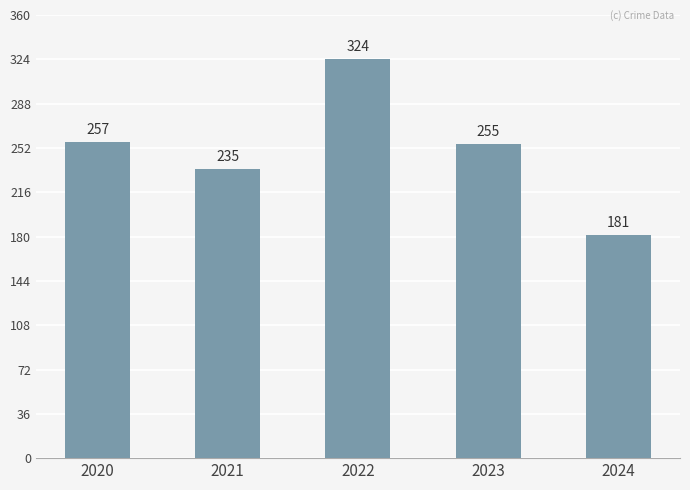

What is the sum of the values at 2020 and 2021?

492